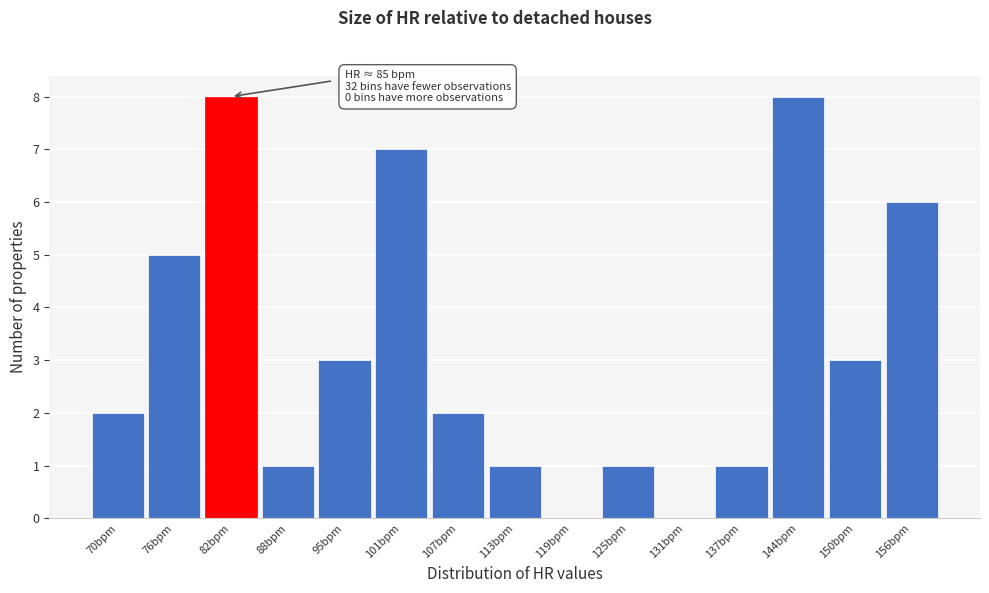

Reading left to right, transcribe all the data shown in this chart.

70bpm=2	76bpm=5	82bpm=8	88bpm=1	95bpm=3	101bpm=7	107bpm=2	113bpm=1	119bpm=0	125bpm=1	131bpm=0	137bpm=1	144bpm=8	150bpm=3	156bpm=6